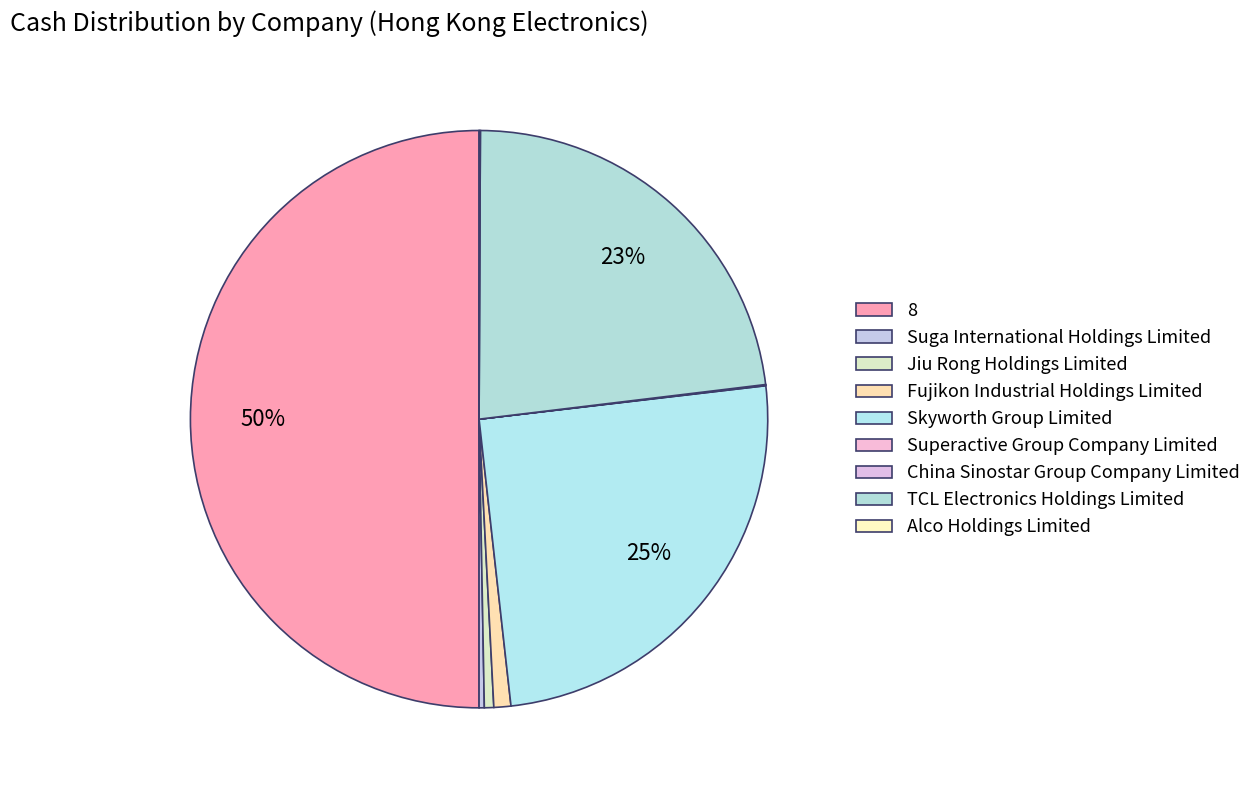

Is it true that Skyworth Group Limited is 14% of the pie?

False